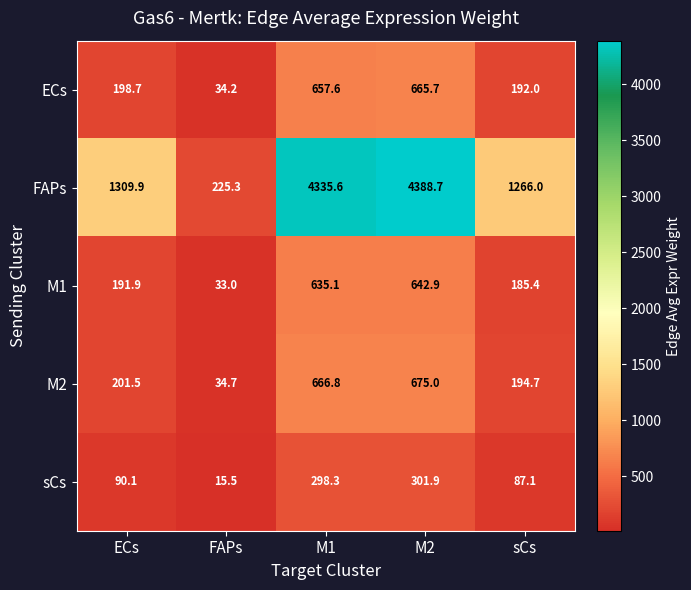

The sCs series shows 87.1 at sCs. True or false?

True